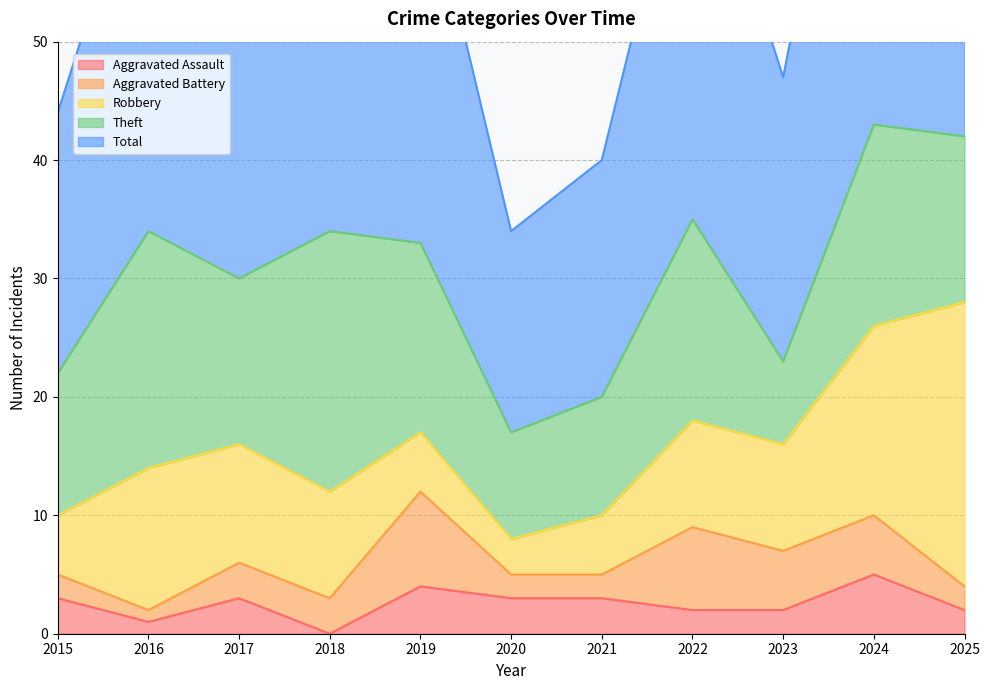

Which series changed the most between 2017 and 2024?

Total